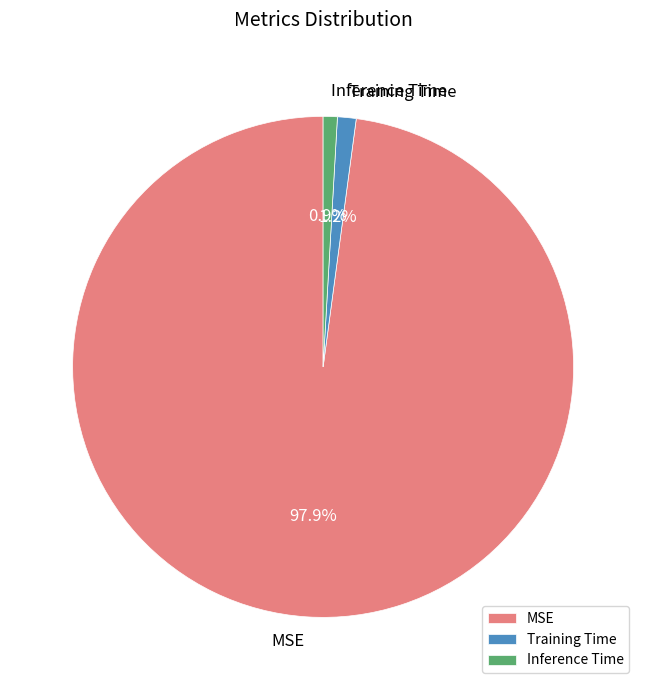

What portion of the pie excludes MSE?

2.1%